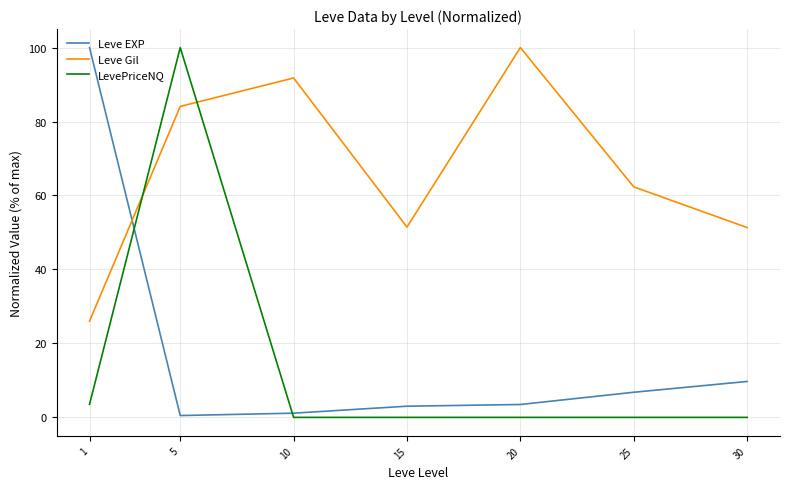

What is the spread (max minus min) of values at 1?

96.5